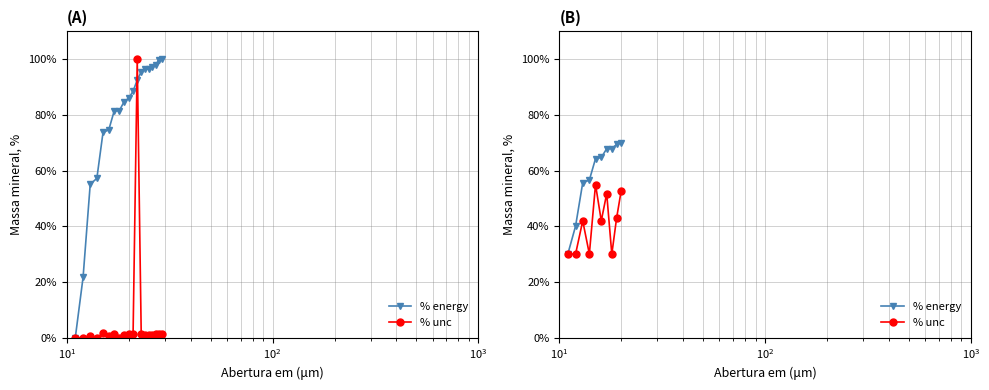

True or false: % unc and % energy cross at least once.

False